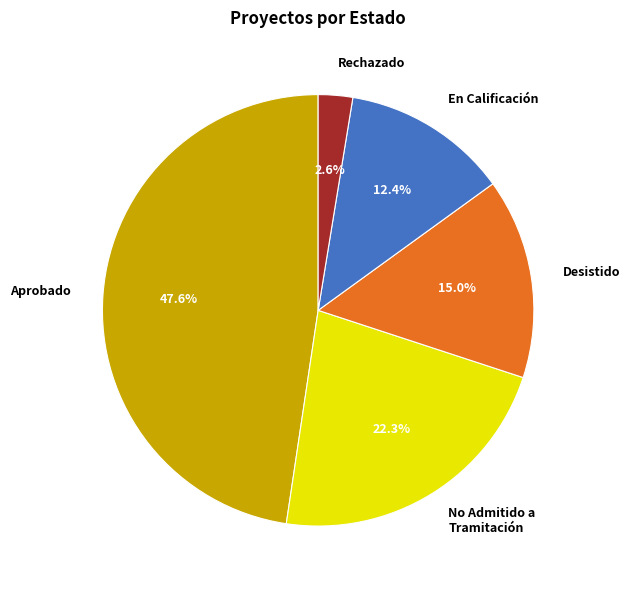

Is there a majority slice in this chart?

No